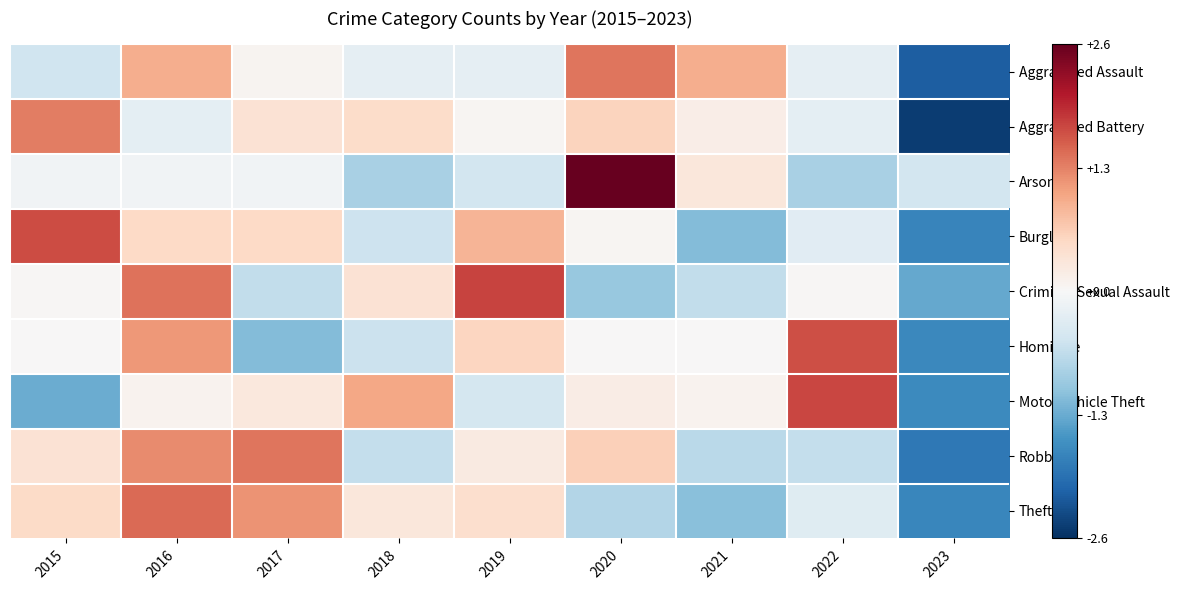

What is the spread (max minus min) of values at 2022?

2.6